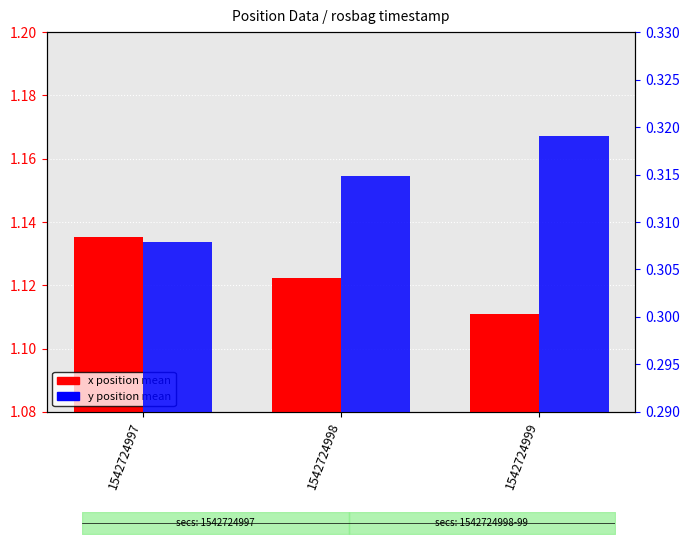

Between 1542724997 and 1542724998, which is larger?

1542724997